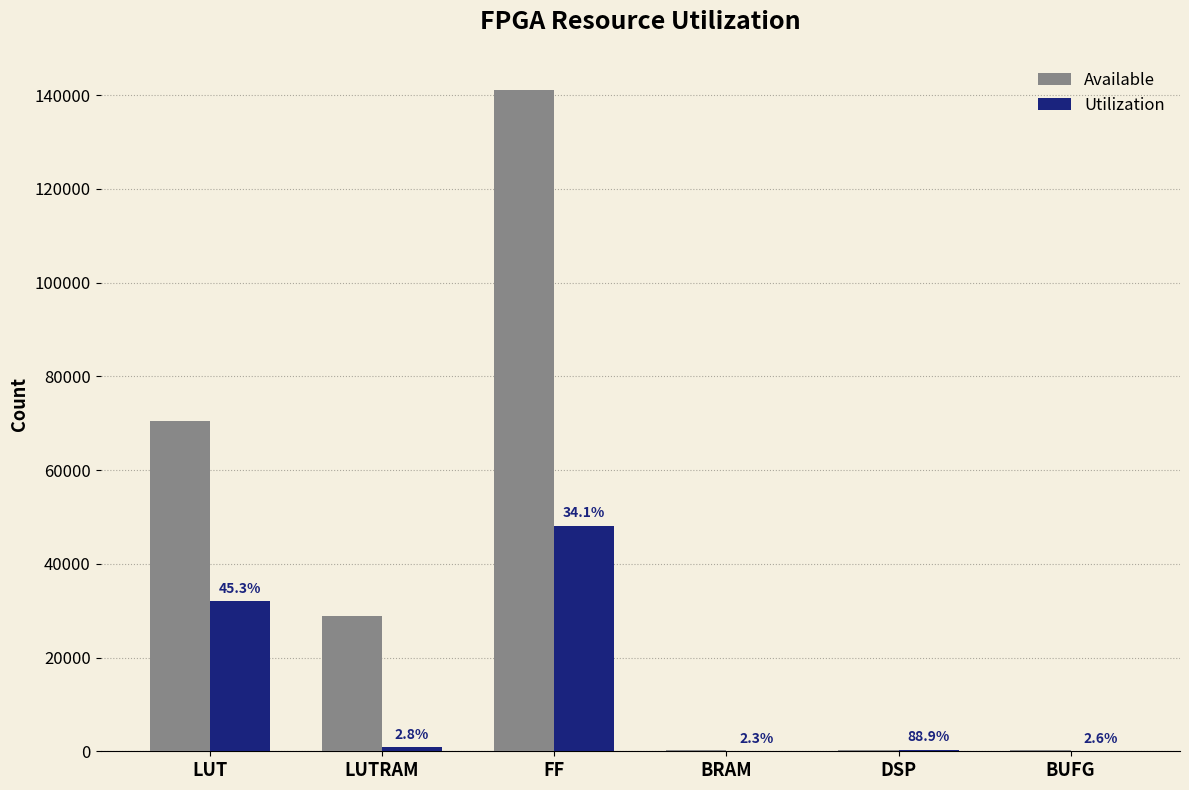

How many groups of bars are there?

6